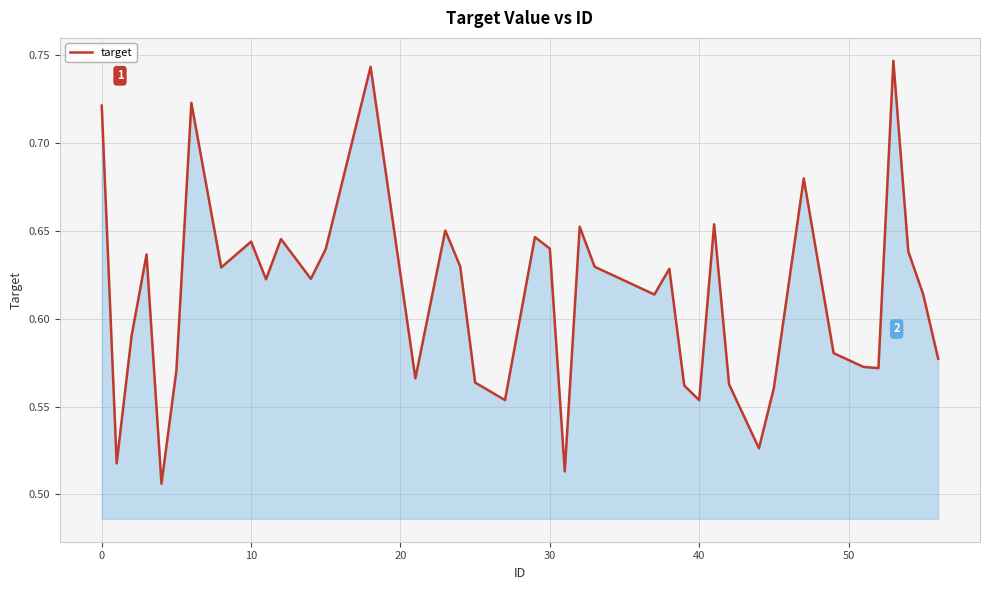

Reading left to right, extract all data points from this chart.

0.7	0.5	0.6	0.6	0.5	0.6	0.7	0.6	0.6	0.6	0.6	0.6	0.6	0.7	0.6	0.7	0.6	0.6	0.6	0.6	0.6	0.5	0.7	0.6	0.6	0.6	0.6	0.6	0.7	0.6	0.5	0.6	0.7	0.6	0.6	0.6	0.7	0.6	0.6	0.6